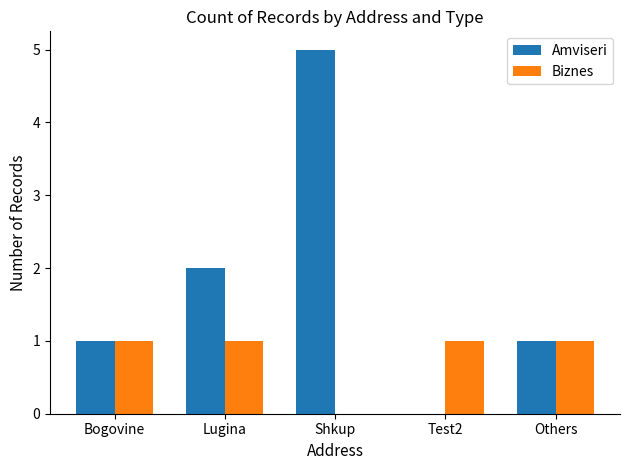

What are all the series names shown in the legend?

Amviseri, Biznes